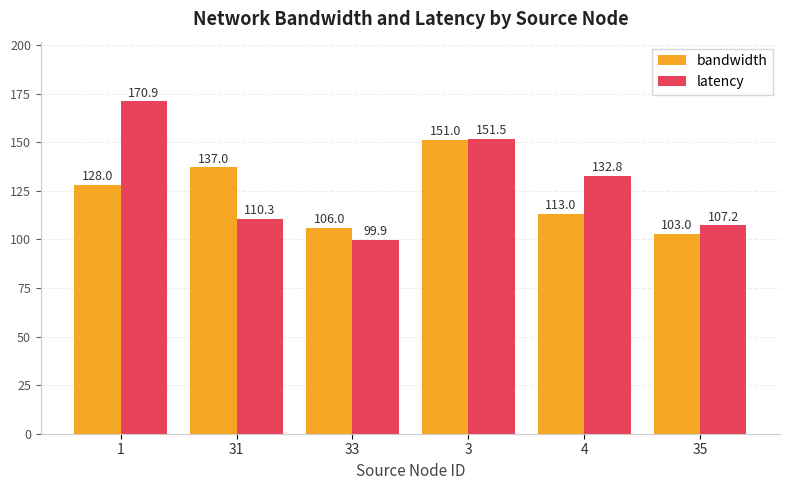

True or false: bandwidth has a value of 183.5 at 31.

False